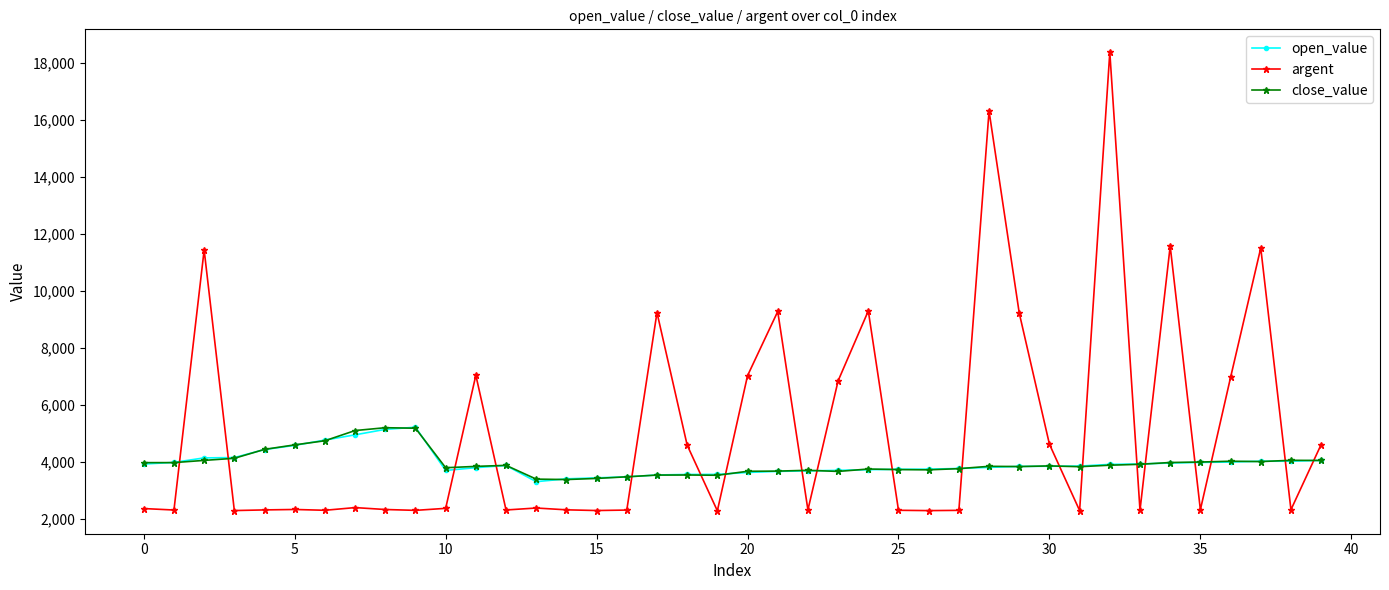

What is the difference between the maximum and minimum values in the close_value series?

1820.7